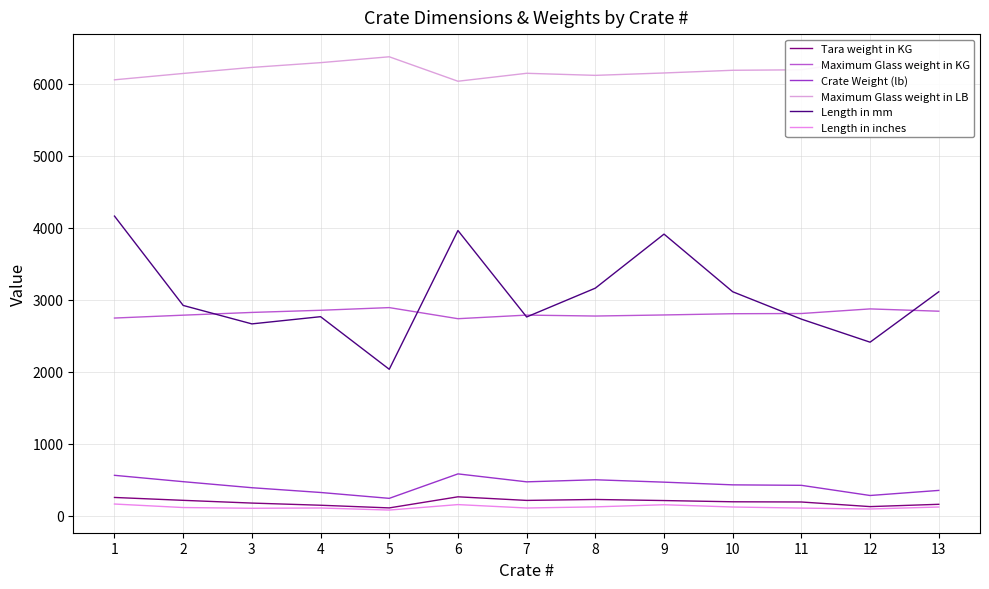

True or false: Maximum Glass weight in KG and Maximum Glass weight in LB cross at least once.

False